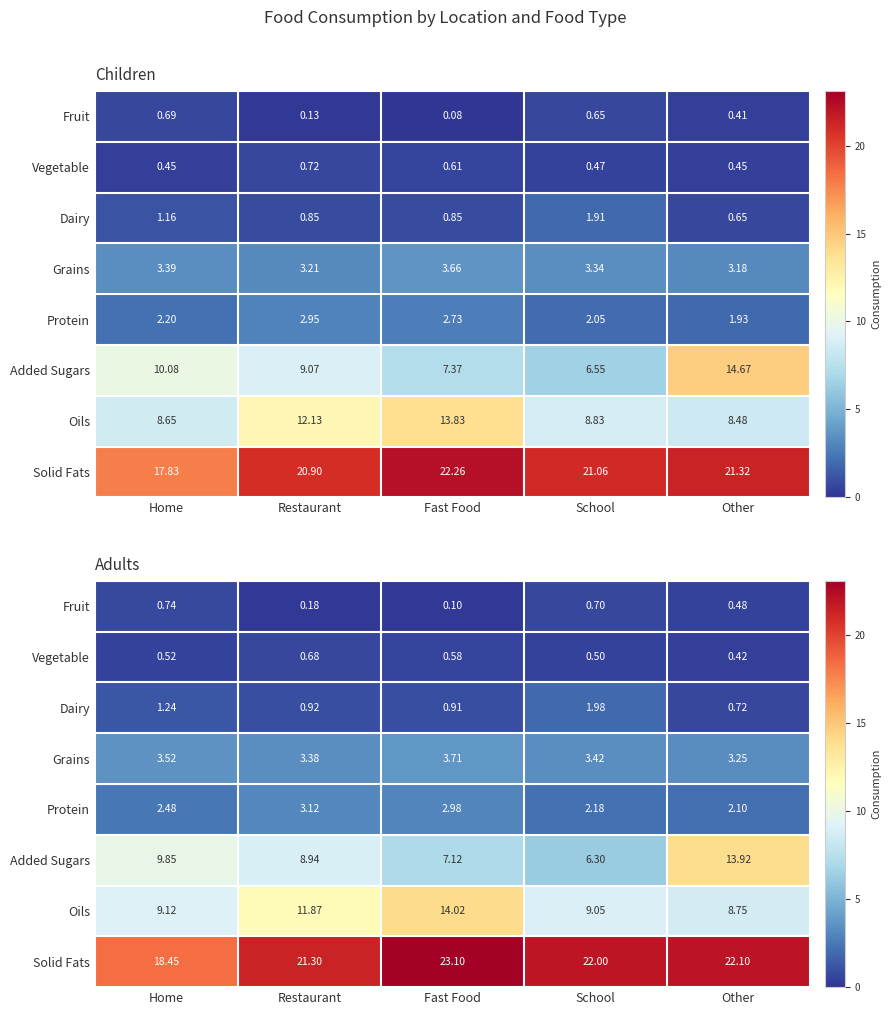

Which category has the lowest value across all series?

Fast Food